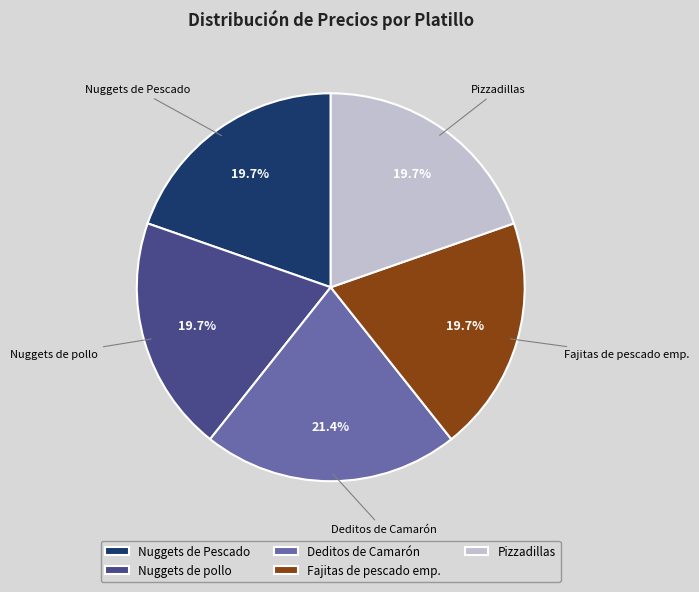

Which has a higher value, Pizzadillas or Deditos de Camarón?

Deditos de Camarón